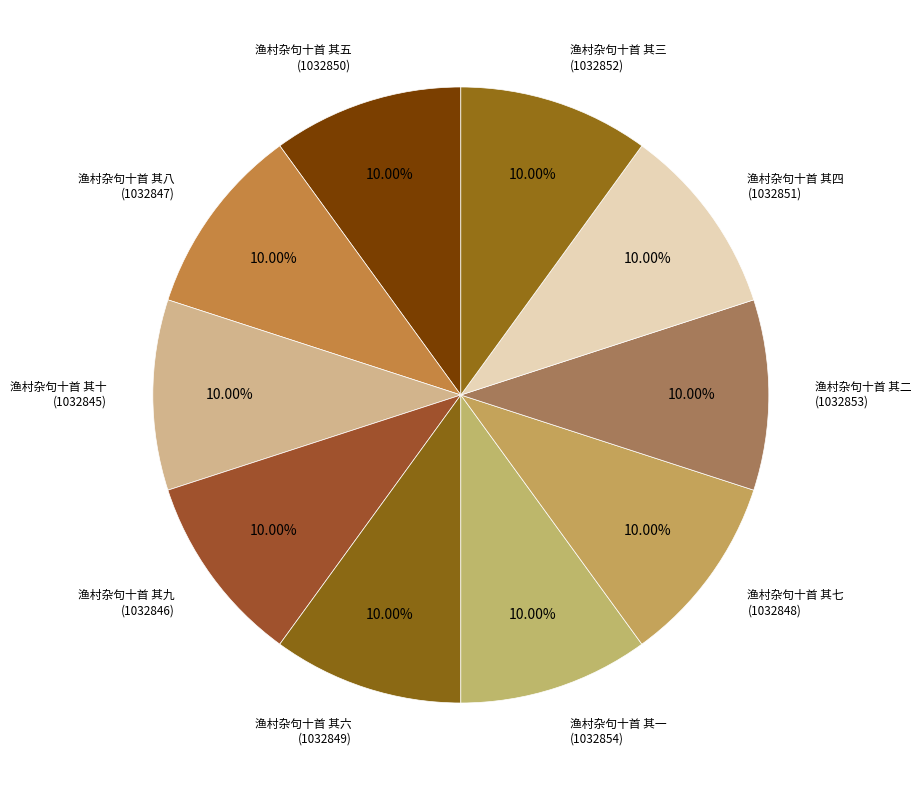

Which category has the biggest portion of the pie?

渔村杂句十首 其一